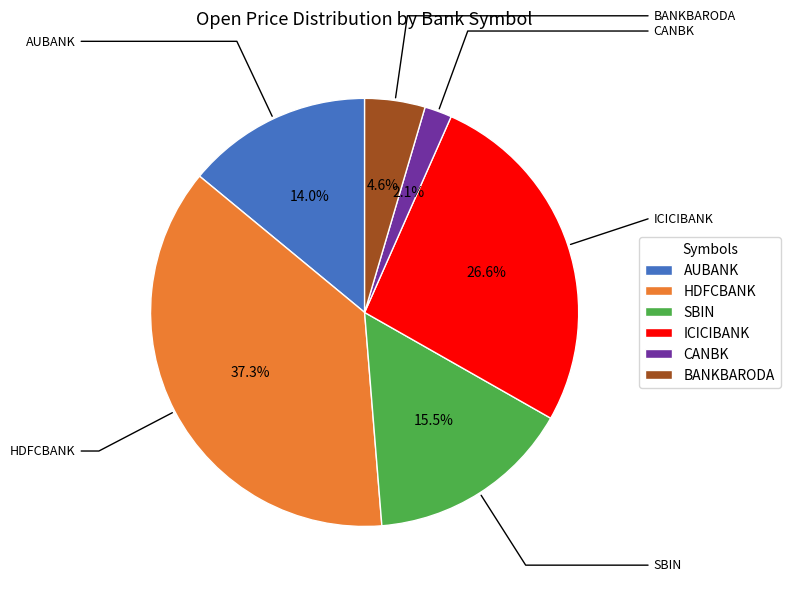

What percentage is NOT represented by AUBANK?

86.0%